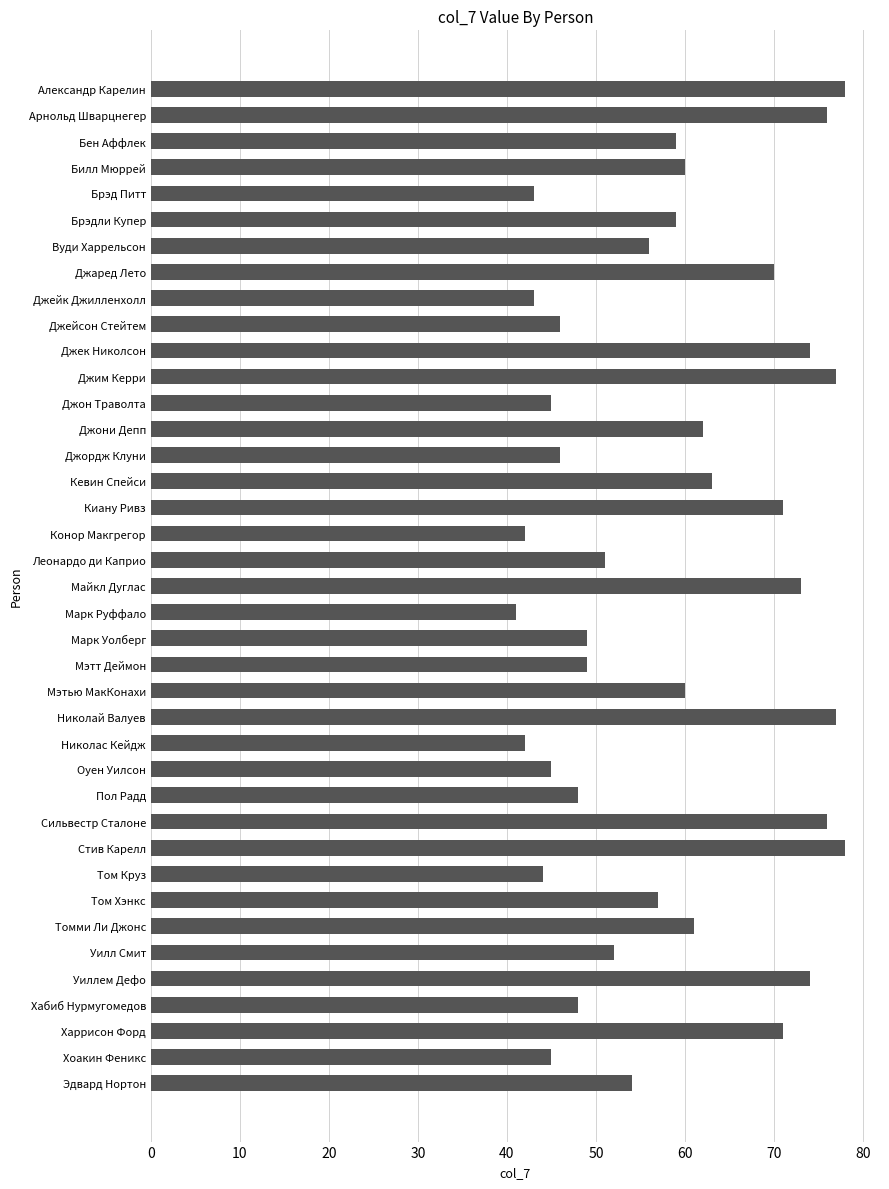

Count the number of data series in this chart.

1